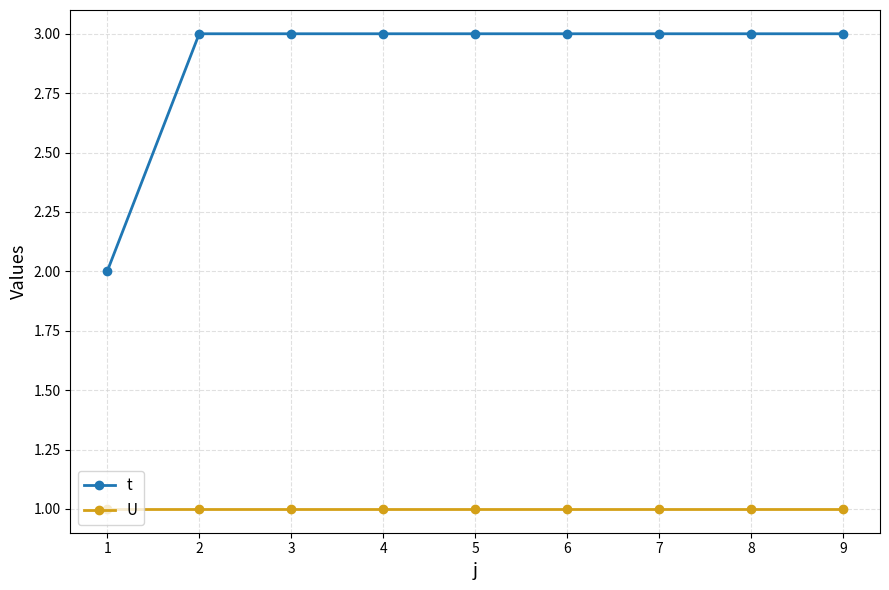

What is the total value across all series at 4?

4